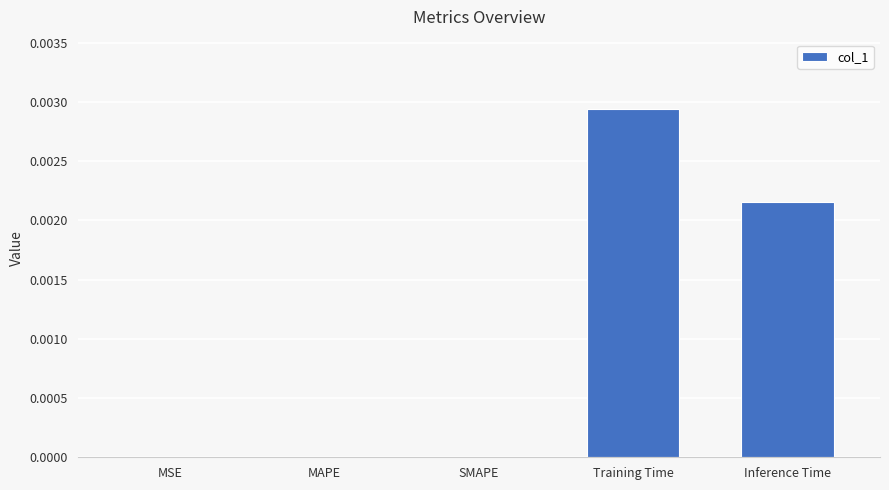

The chart shows a value of 0.0 at SMAPE. True or false?

True